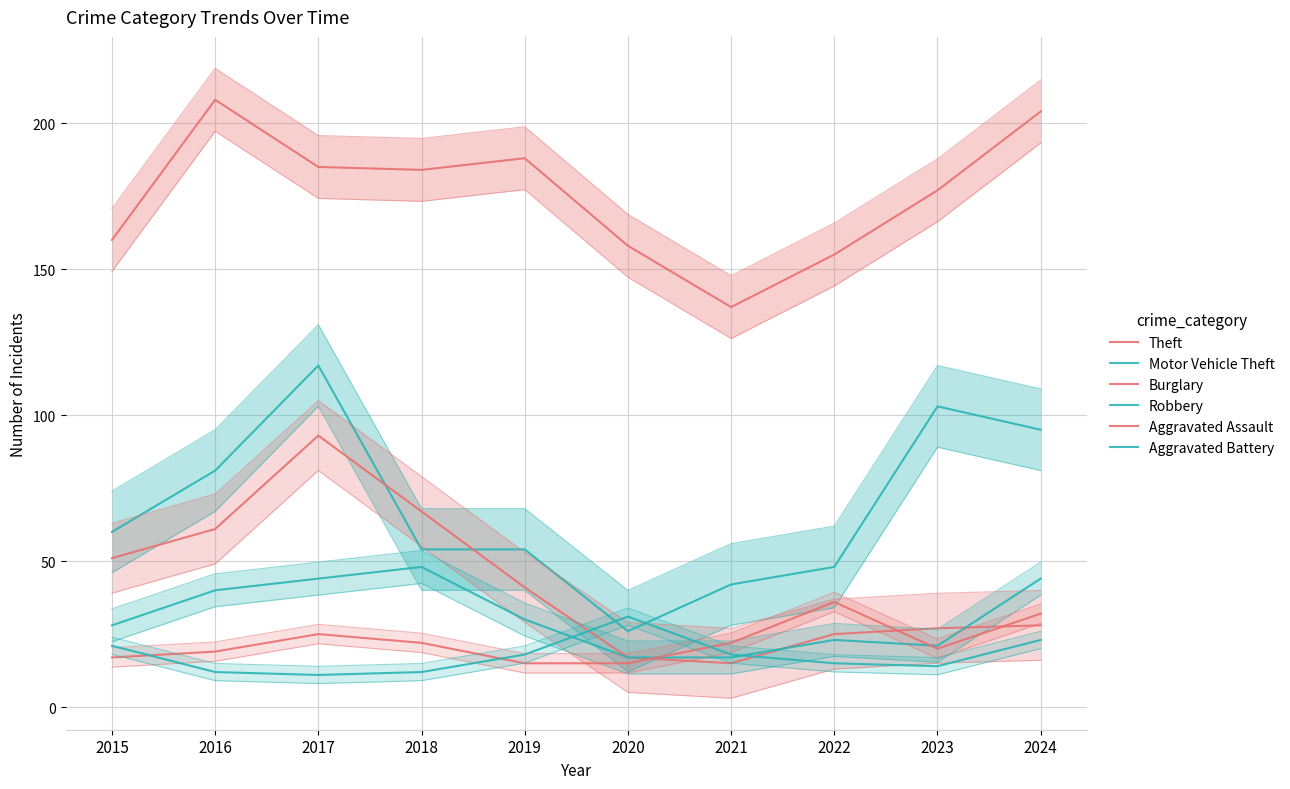

How many categories are shown in the chart?

10